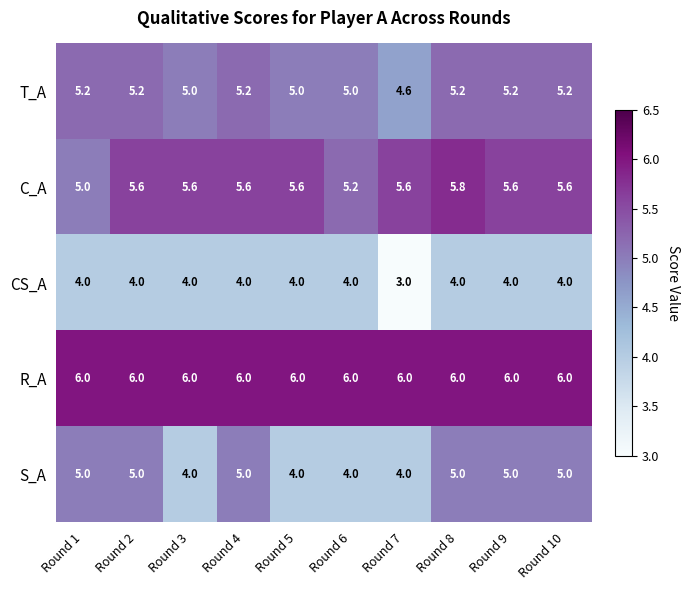

Is the value of T_A at Round 7 greater than the value of S_A at Round 3?

Yes